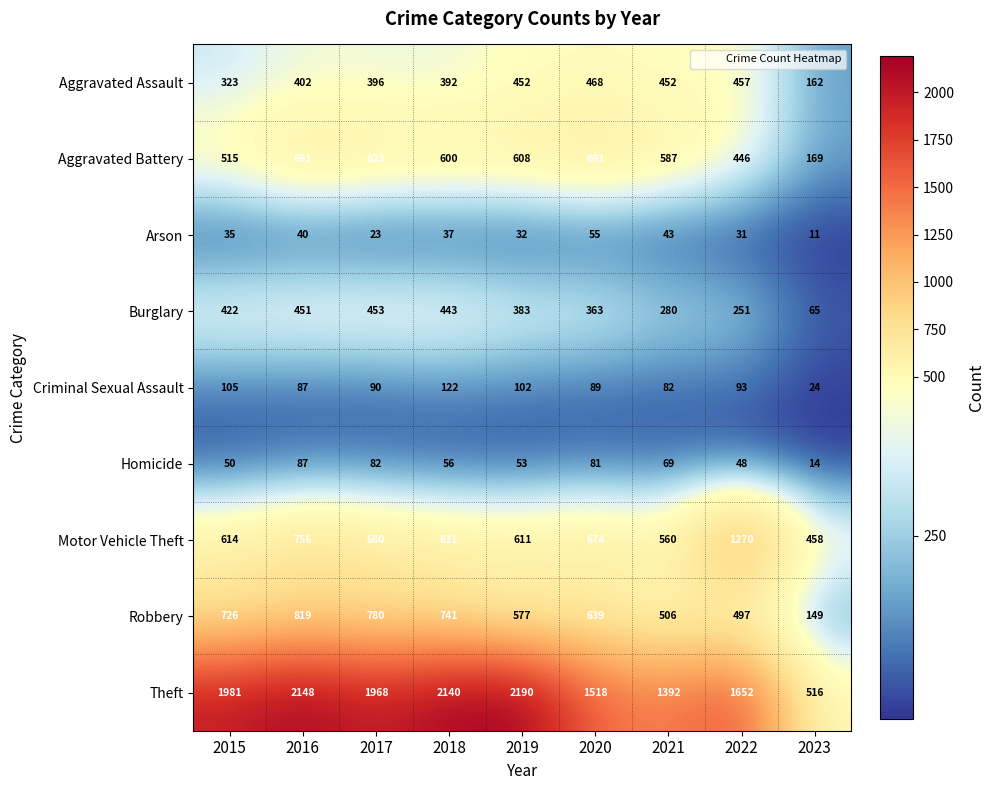

True or false: Aggravated Assault has a value of 396 at 2017.

True